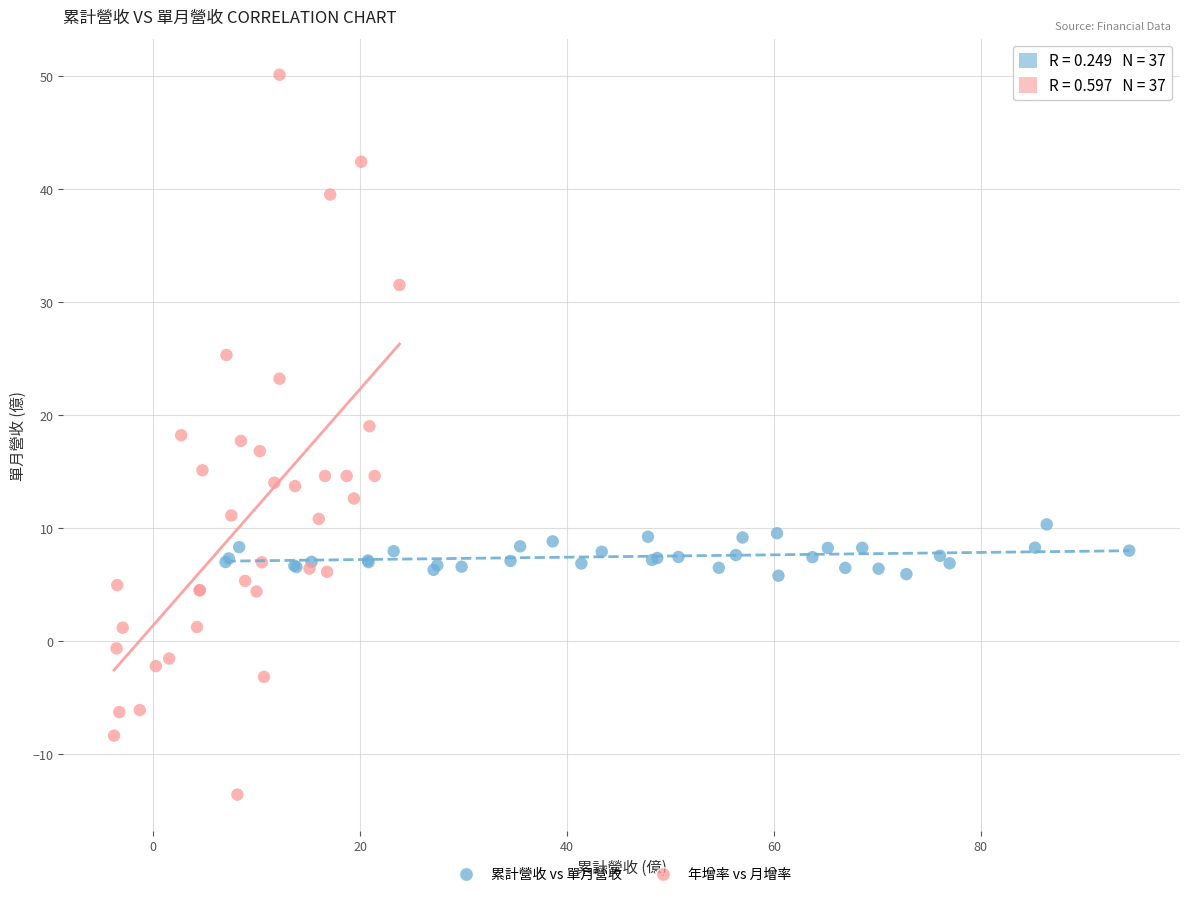

Which series contains the highest Y value?

年增率 vs 月增率